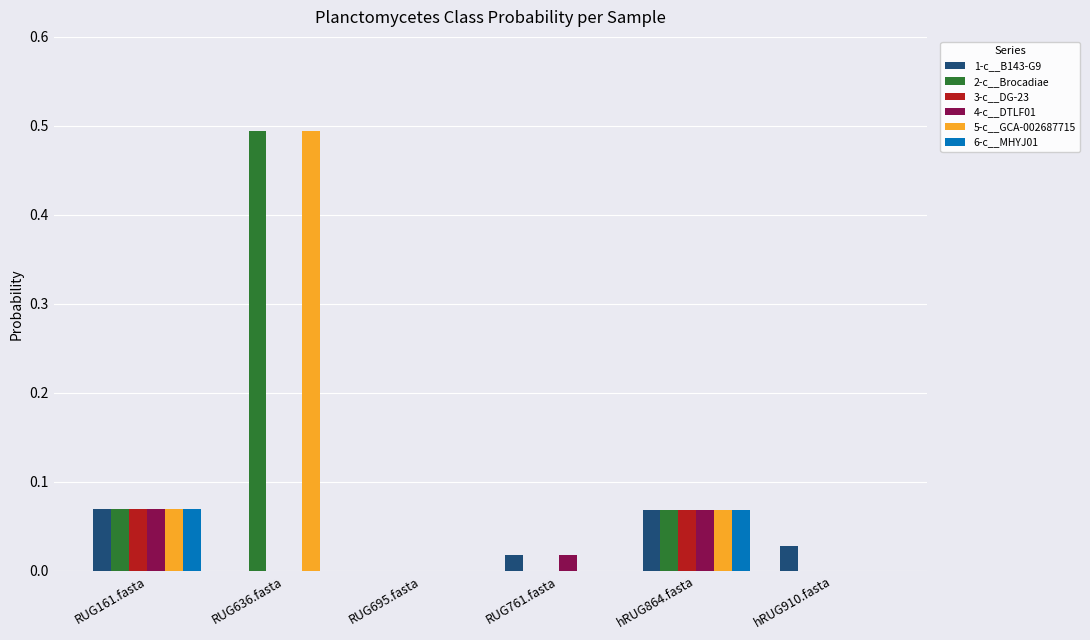

Which category has the highest value in the 5-c__GCA-002687715 series?

RUG636.fasta